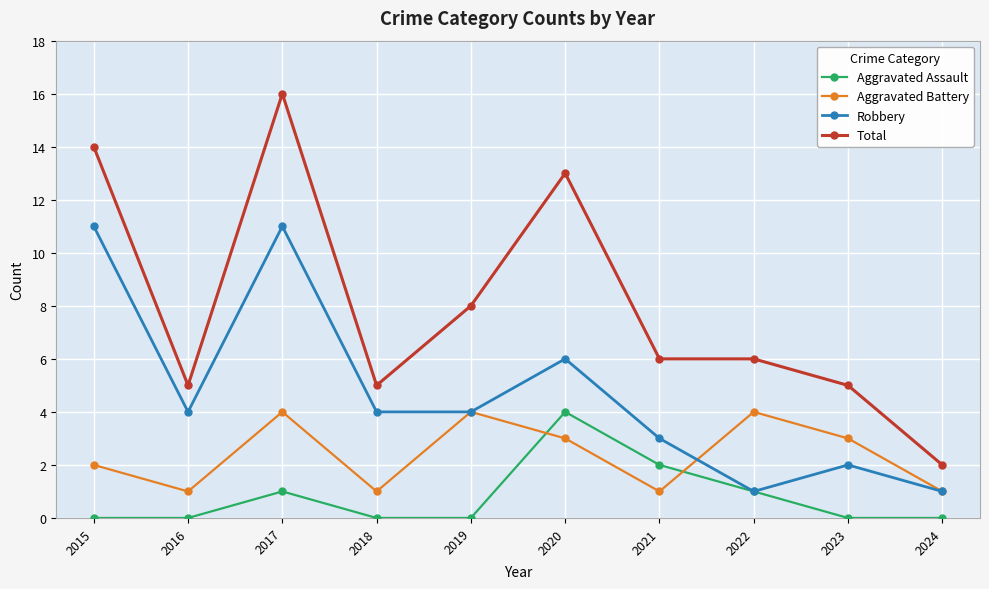

What is the difference between the maximum and minimum values in the Total series?

14